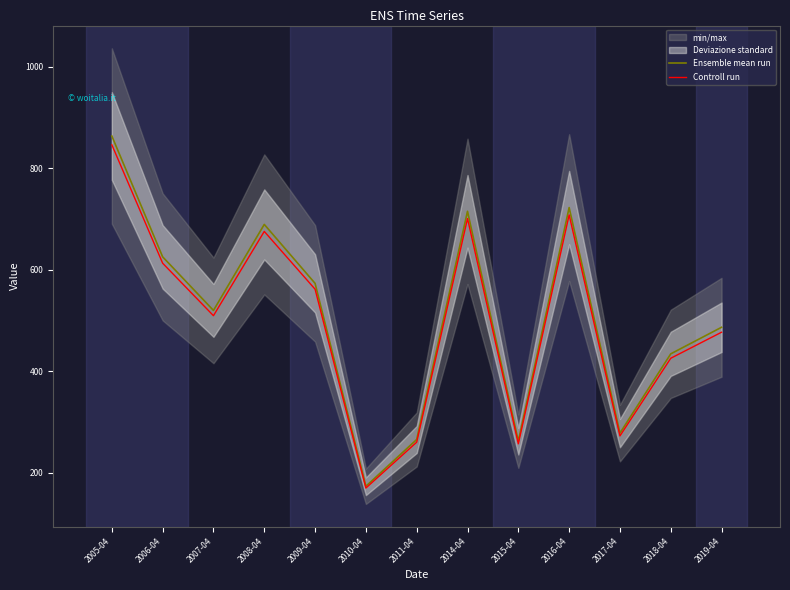

What is the sum of all Controll run values?

6479.5